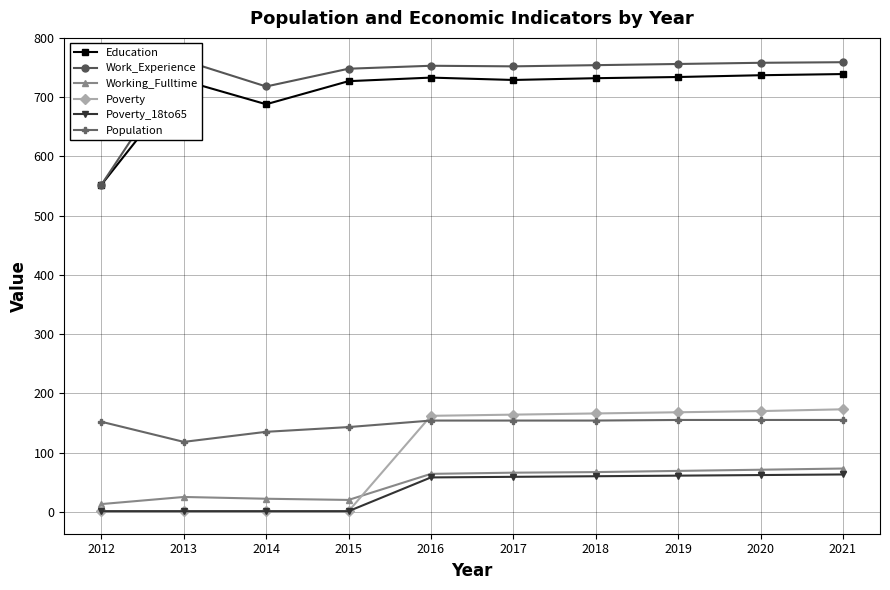

What is the minimum value for Poverty_18to65?

1